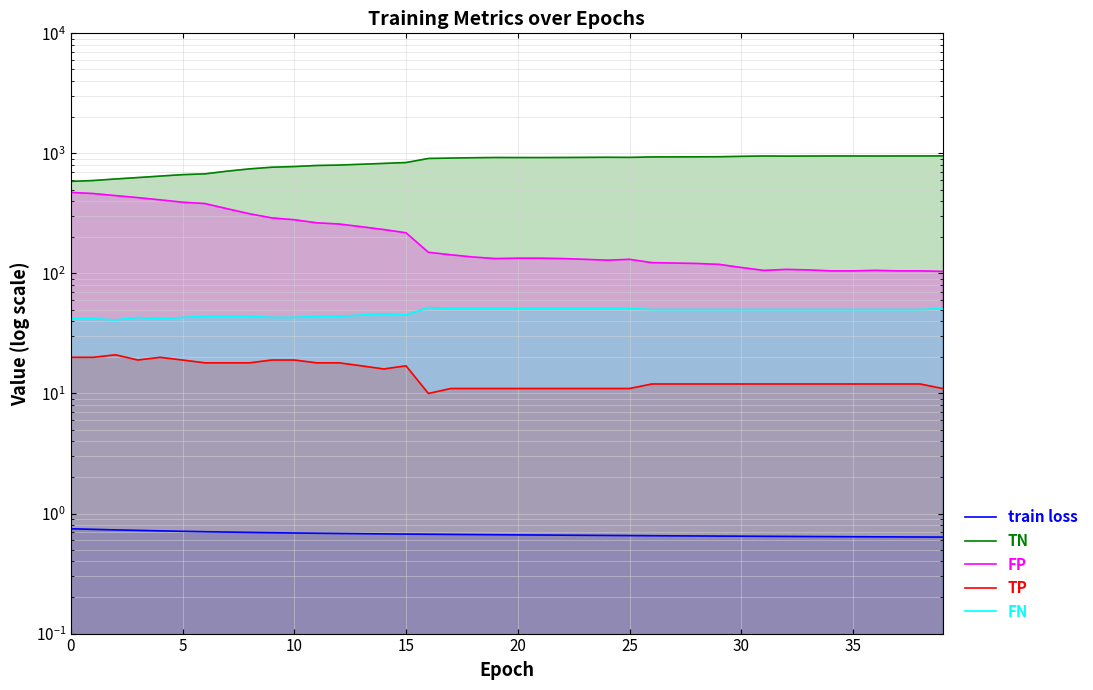

What is the difference between the maximum and minimum values in the train loss series?

0.1